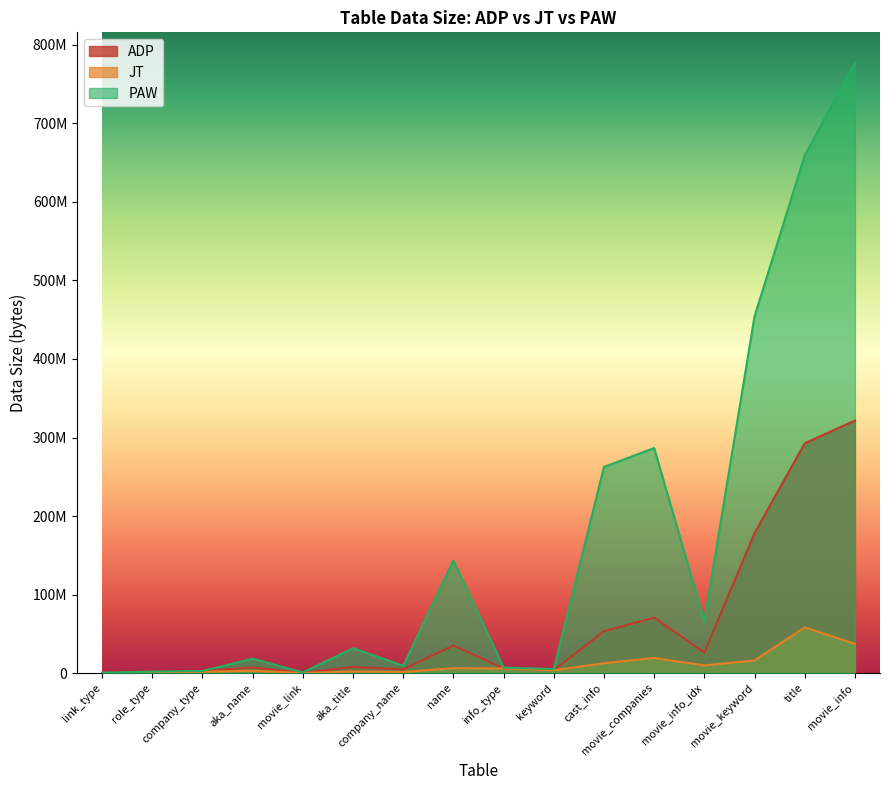

Reading left to right, extract all data points from this chart.

ADP: aka_name=6939042	aka_title=7760055	cast_info=53162748	company_name=4610806	company_type=2559986	info_type=5888704	keyword=3716428	link_type=102818	movie_companies=70569865	movie_info=321505778	movie_info_idx=26110470	movie_keyword=178165538	movie_link=180451	name=35060844	role_type=361310	title=292625219
JT: aka_name=2890536	aka_title=1985969	cast_info=12478875	company_name=1267542	company_type=1647767	info_type=5826067	keyword=3522180	link_type=3360	movie_companies=19153743	movie_info=37159946	movie_info_idx=9732714	movie_keyword=15918553	movie_link=46528	name=6201989	role_type=352399	title=58185266
PAW: aka_name=18250476	aka_title=31658697	cast_info=262449331	company_name=9303882	company_type=2609132	info_type=6879285	keyword=5049962	link_type=499986	movie_companies=286638071	movie_info=777202296	movie_info_idx=65747683	movie_keyword=454424087	movie_link=781930	name=143343934	role_type=1807638	title=659170166